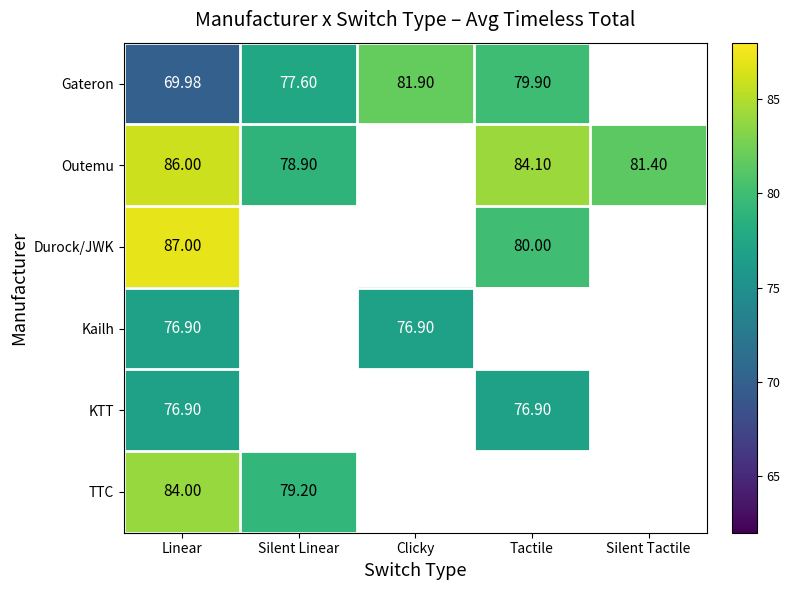

Which category has the lowest value across all series?

Linear